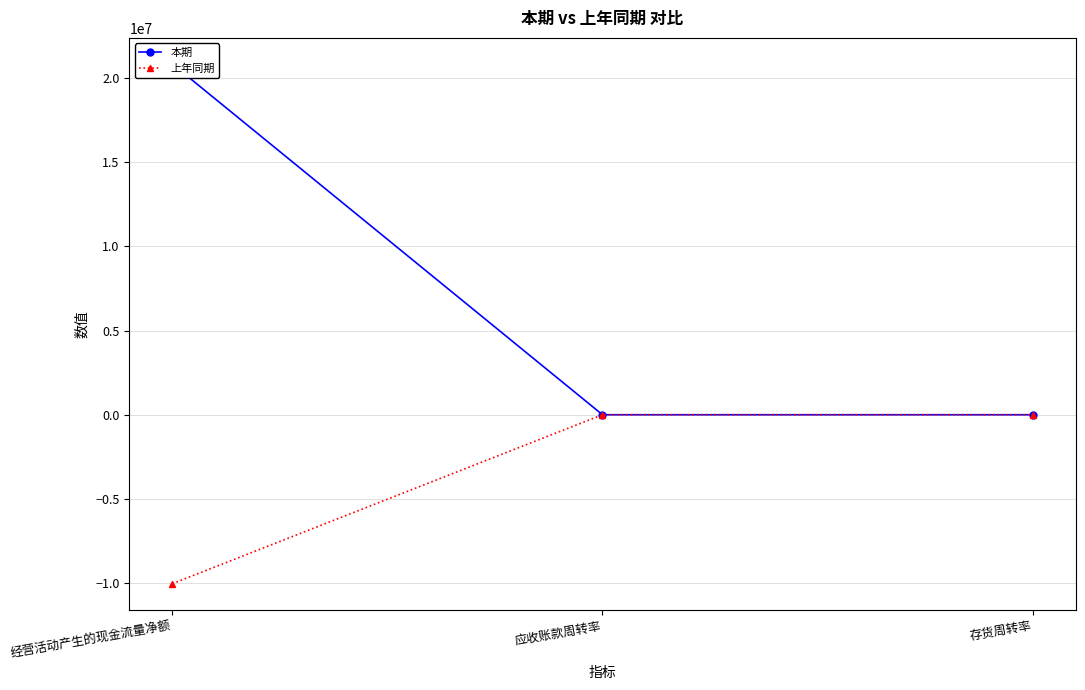

Which series changed the most between 经营活动产生的现金流量净额 and 应收账款周转率?

本期